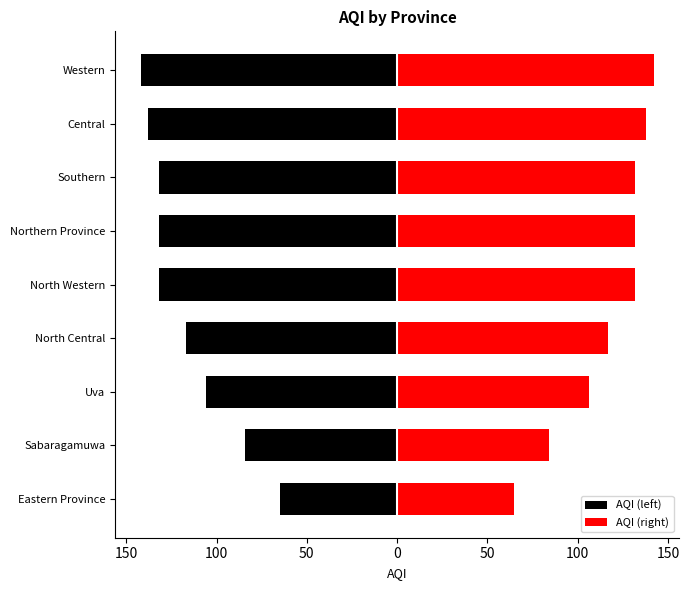

What is the average value of the AQI (right) series?

116